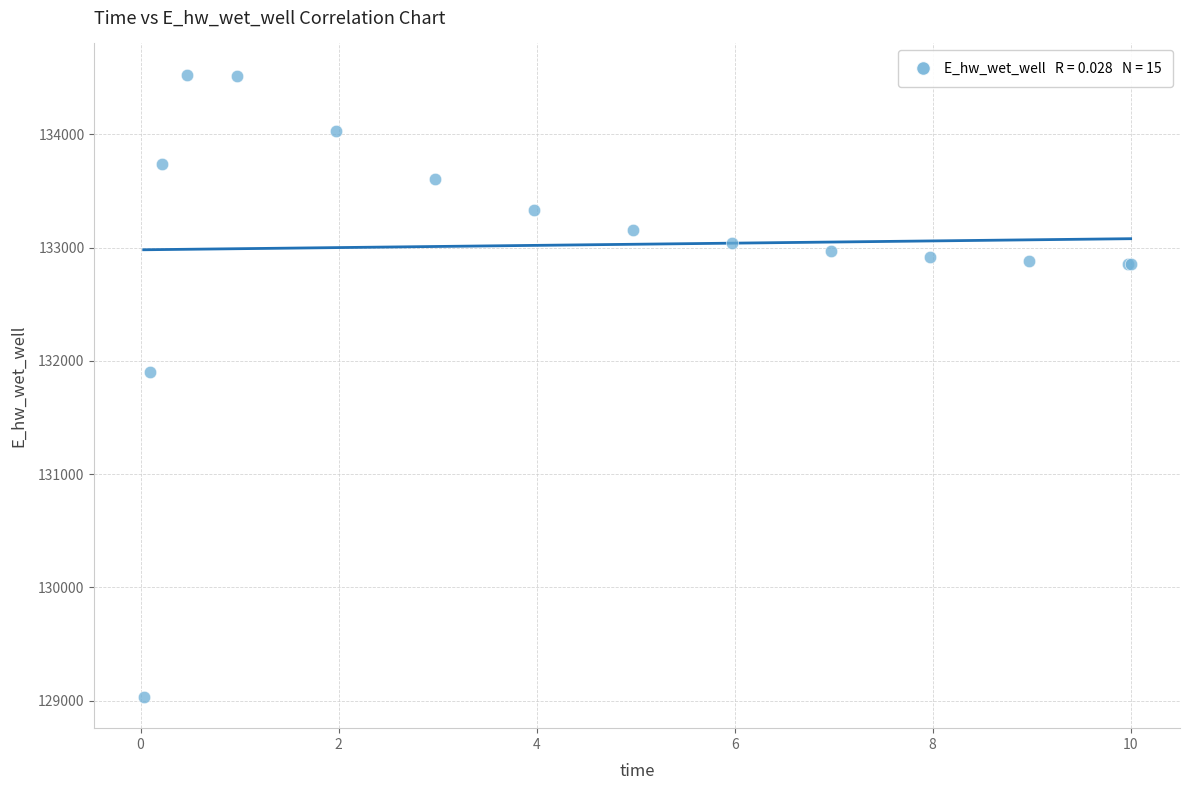

What Y value in the scatter plot is closest to 131779?

131898.7